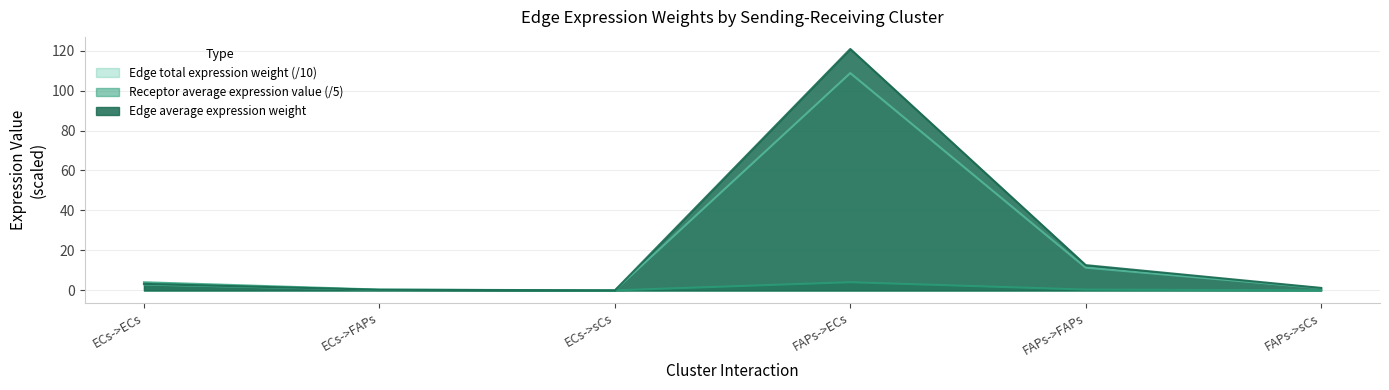

At which label is Edge total expression weight closest to 60?

FAPs->FAPs